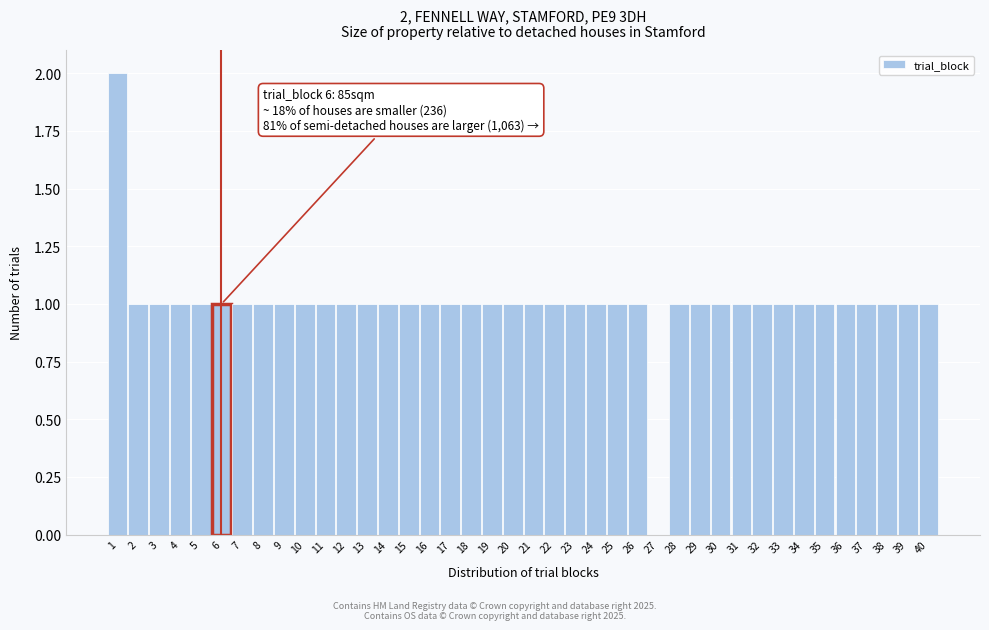

Over which range of the x-axis is the bar tallest?

0.5 to 1.5